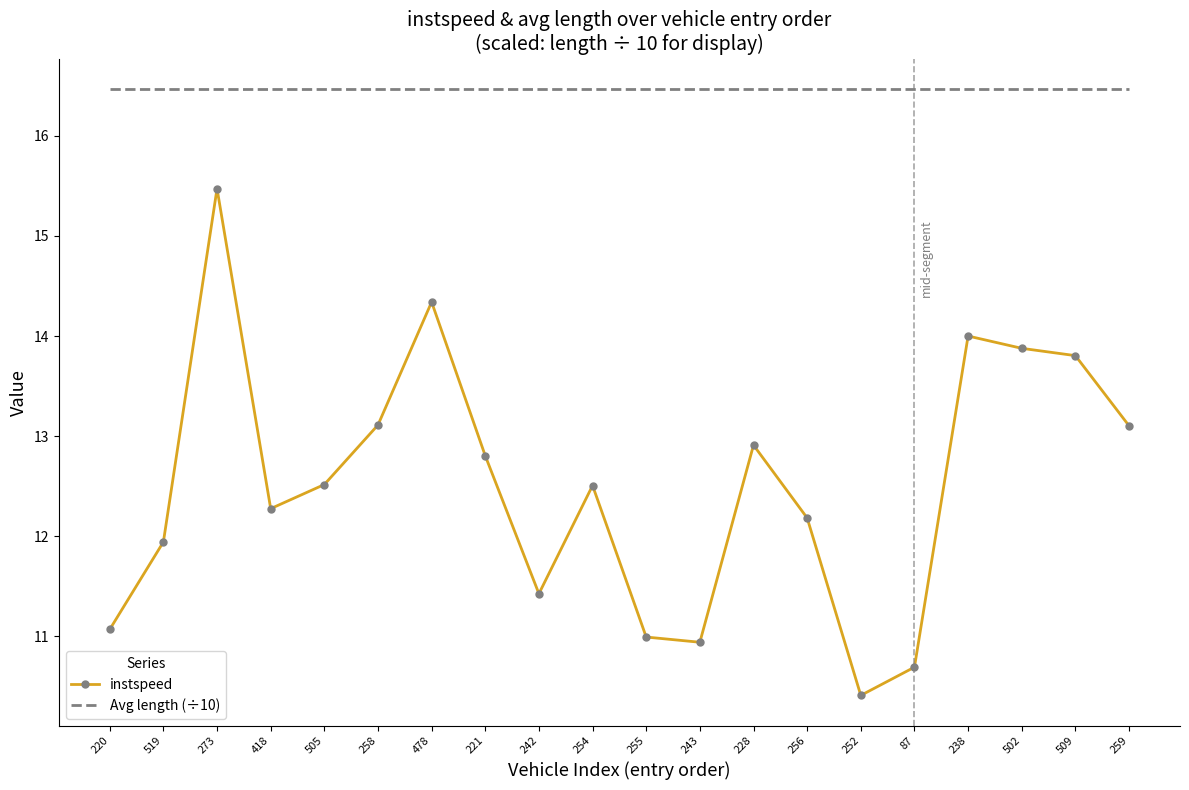

At which label does instspeed reach its peak?

273